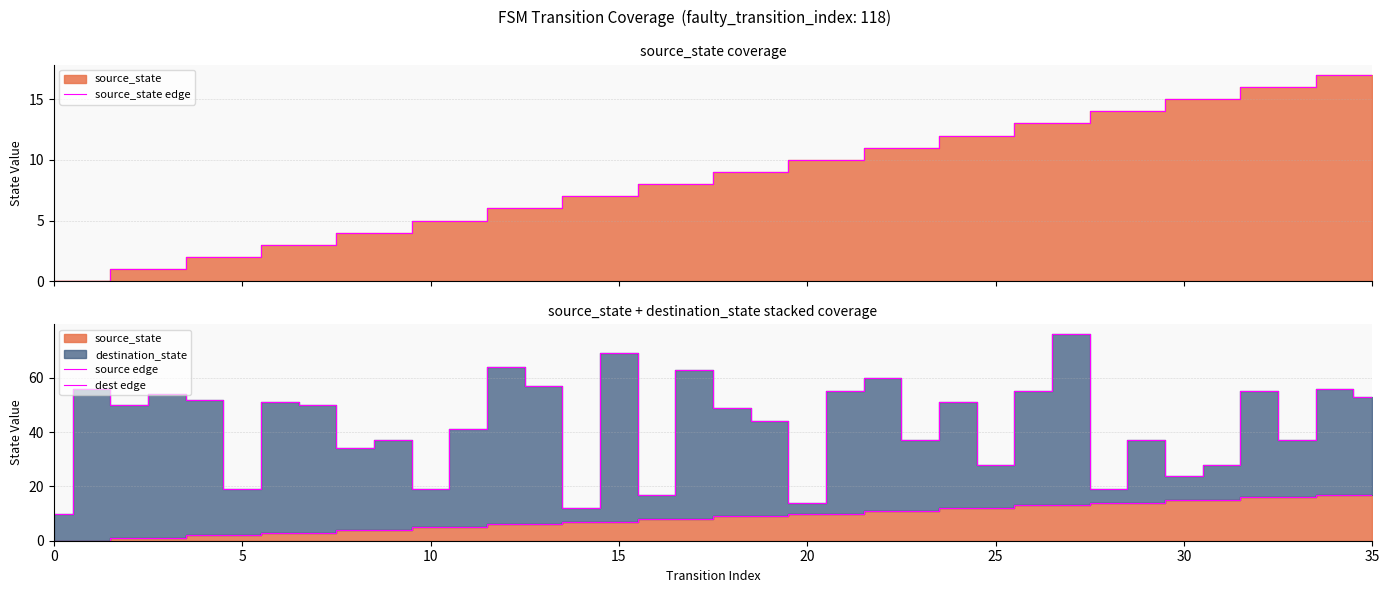

Does the chart have visible grid lines?

Yes